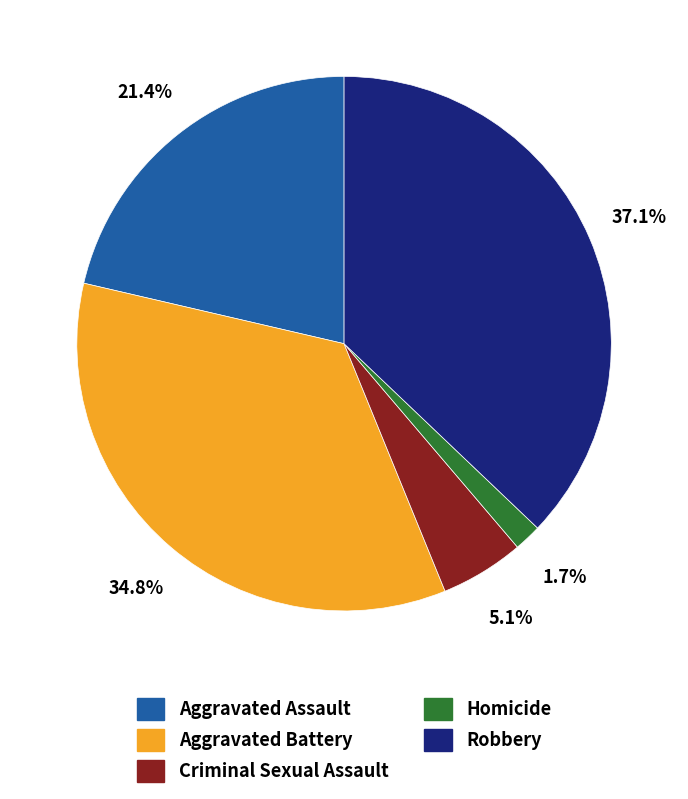

To the nearest percent, what is the combined percentage of Aggravated Battery and Aggravated Assault?

56%